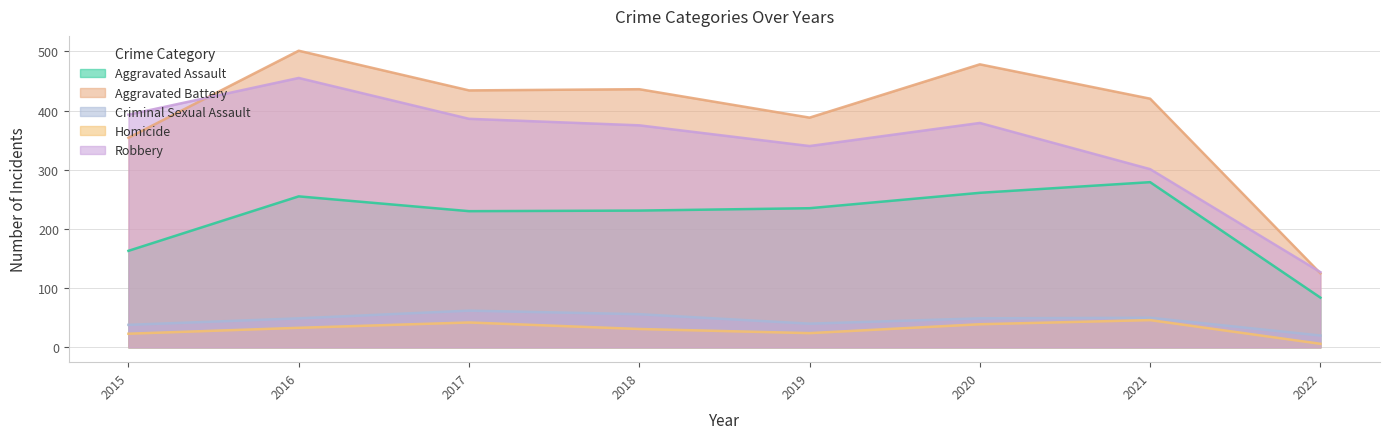

The Homicide series shows 64 at 2021. True or false?

False